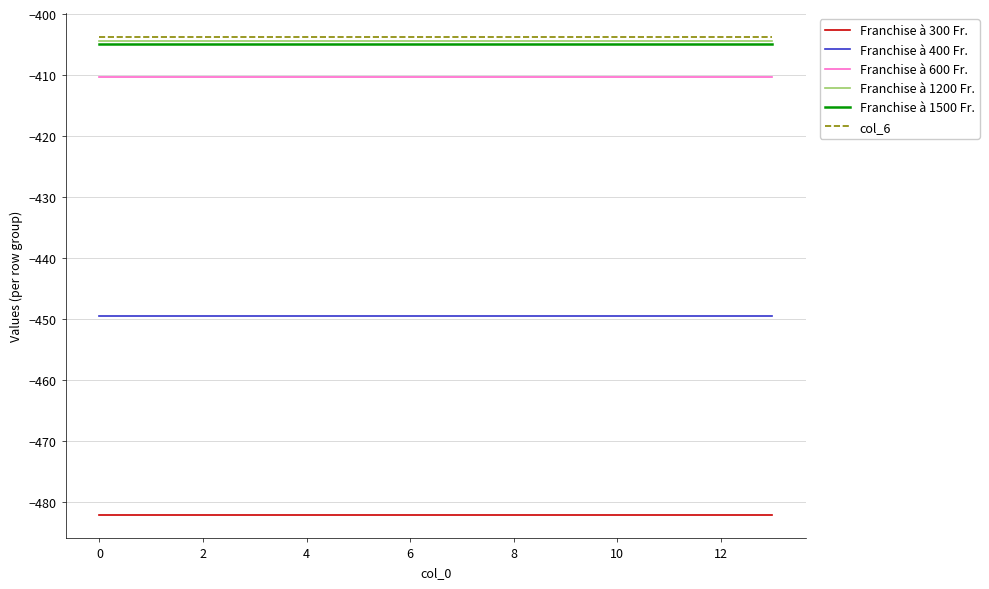

Reading left to right, what are all the values shown in this chart?

Franchise à 300 Fr.: -482.0	-482.0	-482.0	-482.0	-482.0	-482.0	-482.0	-482.0	-482.0	-482.0	-482.0	-482.0	-482.0	-482.0
Franchise à 400 Fr.: -449.5	-449.5	-449.5	-449.5	-449.5	-449.5	-449.5	-449.5	-449.5	-449.5	-449.5	-449.5	-449.5	-449.5
Franchise à 600 Fr.: -410.3	-410.3	-410.3	-410.3	-410.3	-410.3	-410.3	-410.3	-410.3	-410.3	-410.3	-410.3	-410.3	-410.3
Franchise à 1200 Fr.: -404.4	-404.4	-404.4	-404.4	-404.4	-404.4	-404.4	-404.4	-404.4	-404.4	-404.4	-404.4	-404.4	-404.4
Franchise à 1500 Fr.: -404.9	-404.9	-404.9	-404.9	-404.9	-404.9	-404.9	-404.9	-404.9	-404.9	-404.9	-404.9	-404.9	-404.9
col_6: -403.8	-403.8	-403.8	-403.8	-403.8	-403.8	-403.8	-403.8	-403.8	-403.8	-403.8	-403.8	-403.8	-403.8